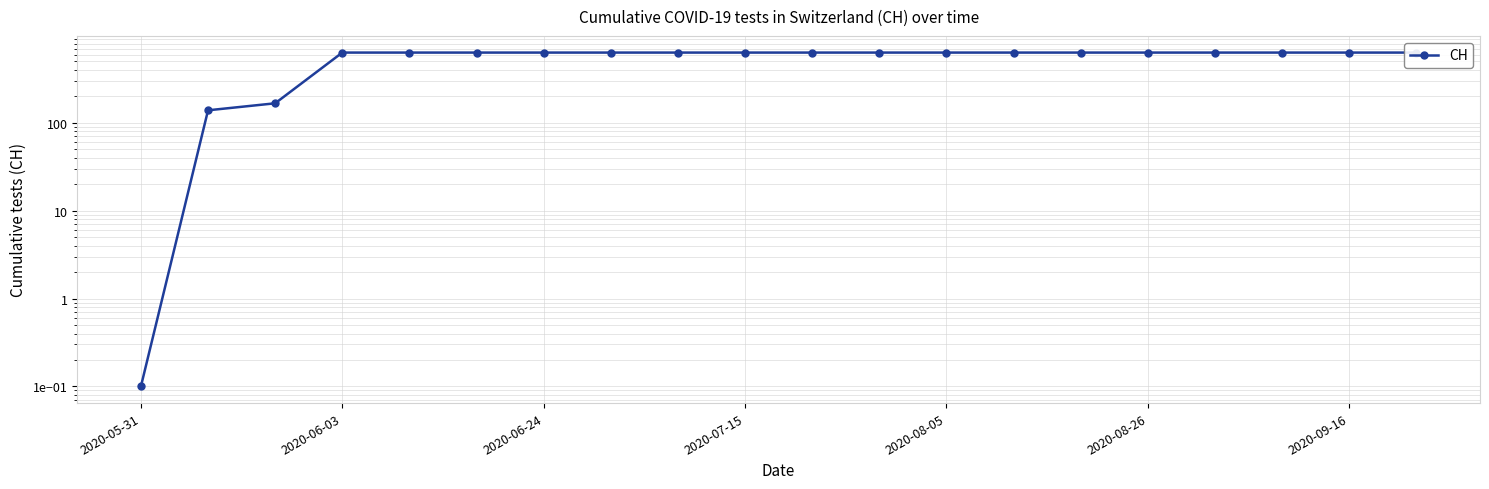

Count the number of data series in this chart.

1